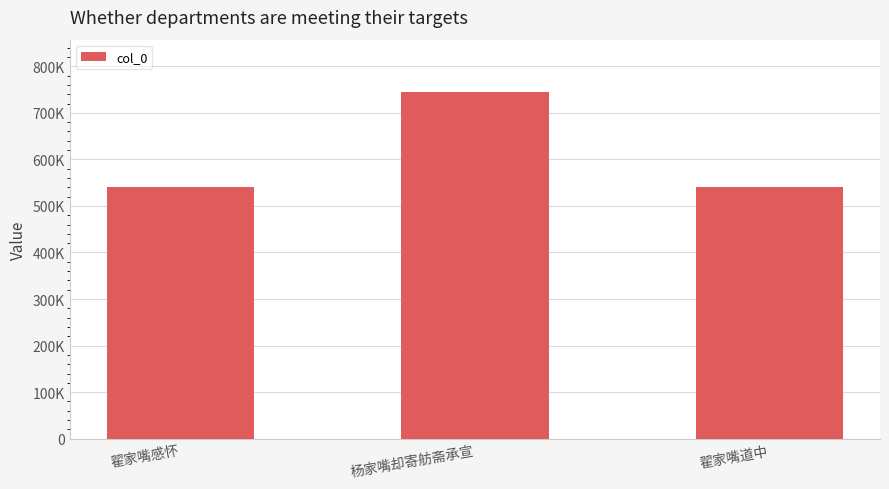

The value at 翟家嘴感怀 is 193923. True or false?

False